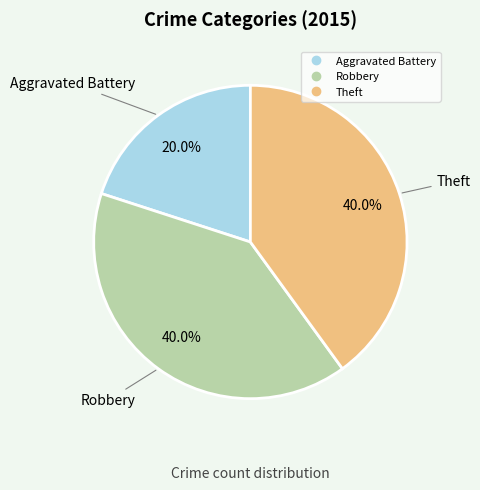

To the nearest percent, what is the average slice percentage?

33%